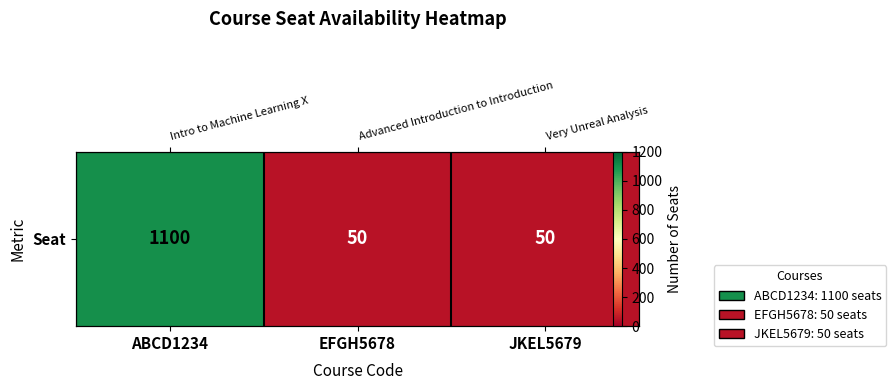

Which label corresponds to the largest value in the chart?

ABCD1234